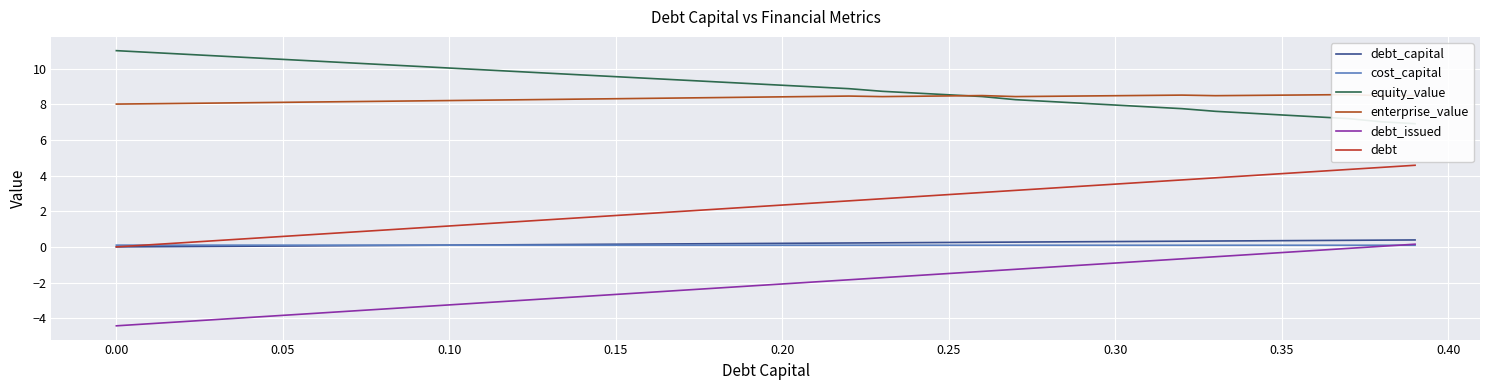

True or false: cost_capital has a value of 0.1 at 23.

False